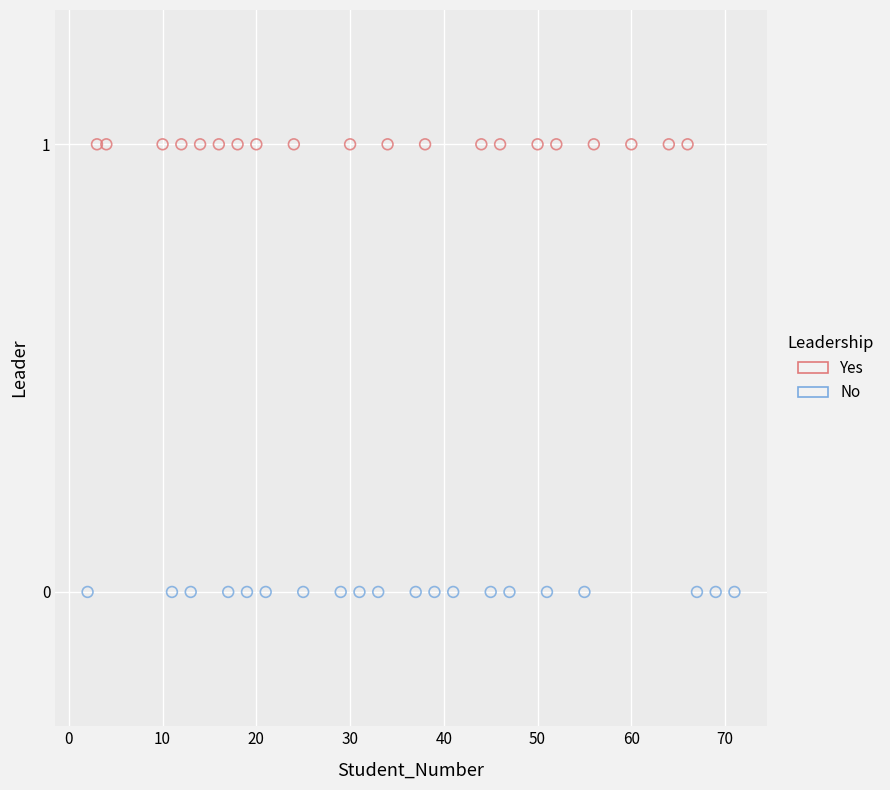

Which series reaches the minimum Y coordinate?

No